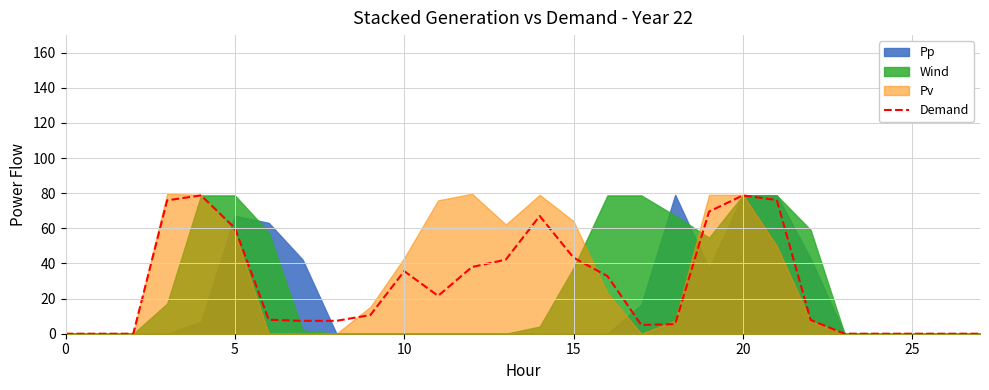

What is the greatest value displayed?

78.8